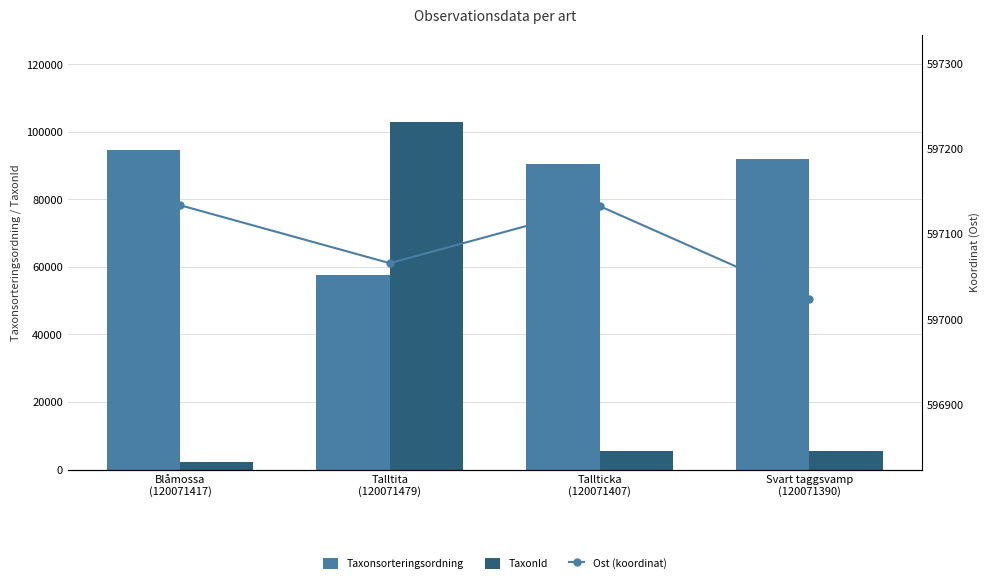

Between Svart taggsvamp
(120071390) and Blåmossa
(120071417), which is larger?

Blåmossa
(120071417)